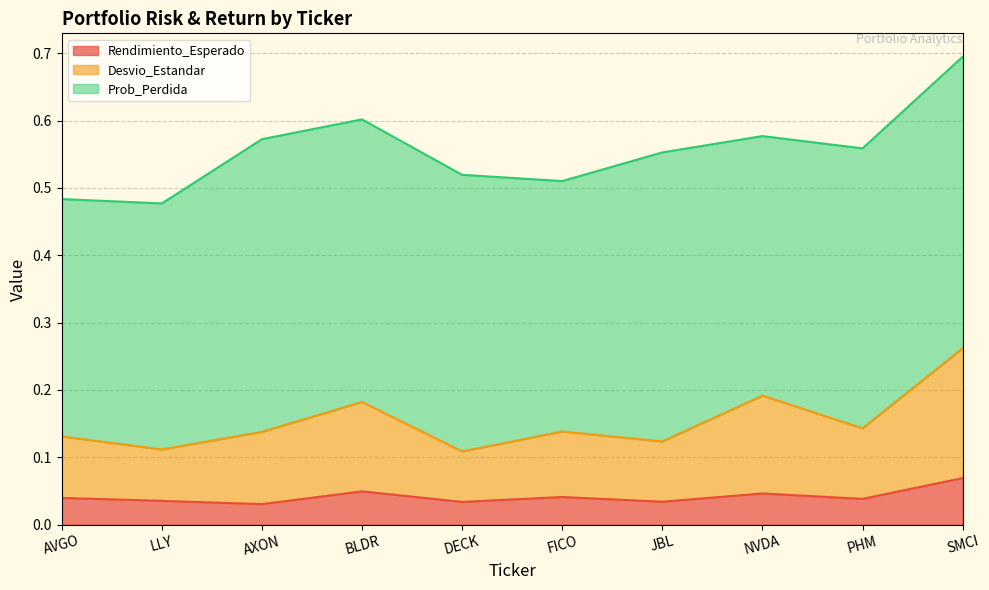

Rank the categories by Rendimiento_Esperado value from lowest to highest.

AXON, DECK, JBL, LLY, PHM, AVGO, FICO, NVDA, BLDR, SMCI